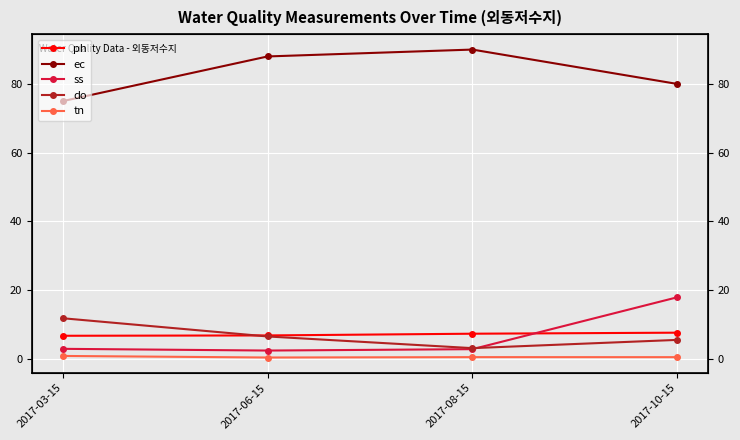

How many categories are shown in the chart?

4